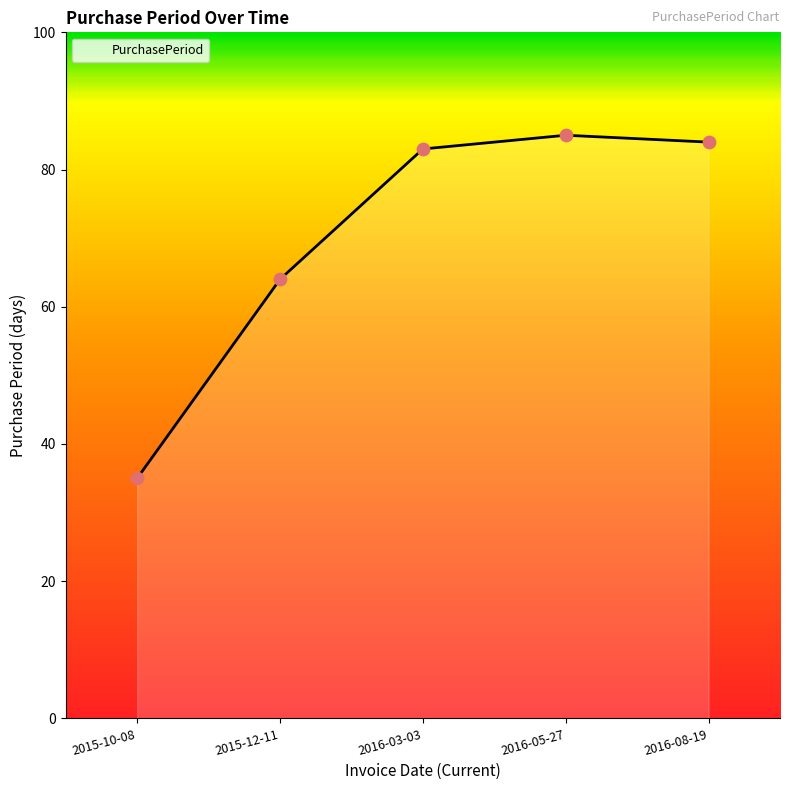

Approximately how many times larger is the value at 2016-03-03 compared to 2016-08-19?

1.0